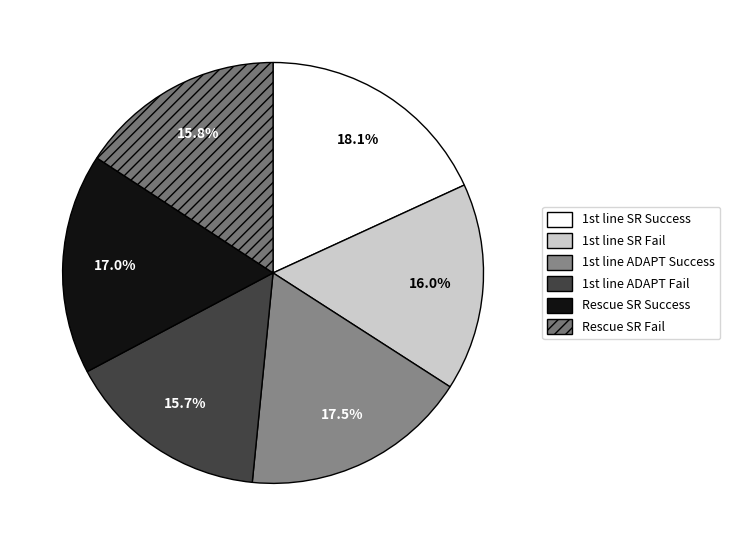

Which category has the biggest portion of the pie?

1st line SR Success